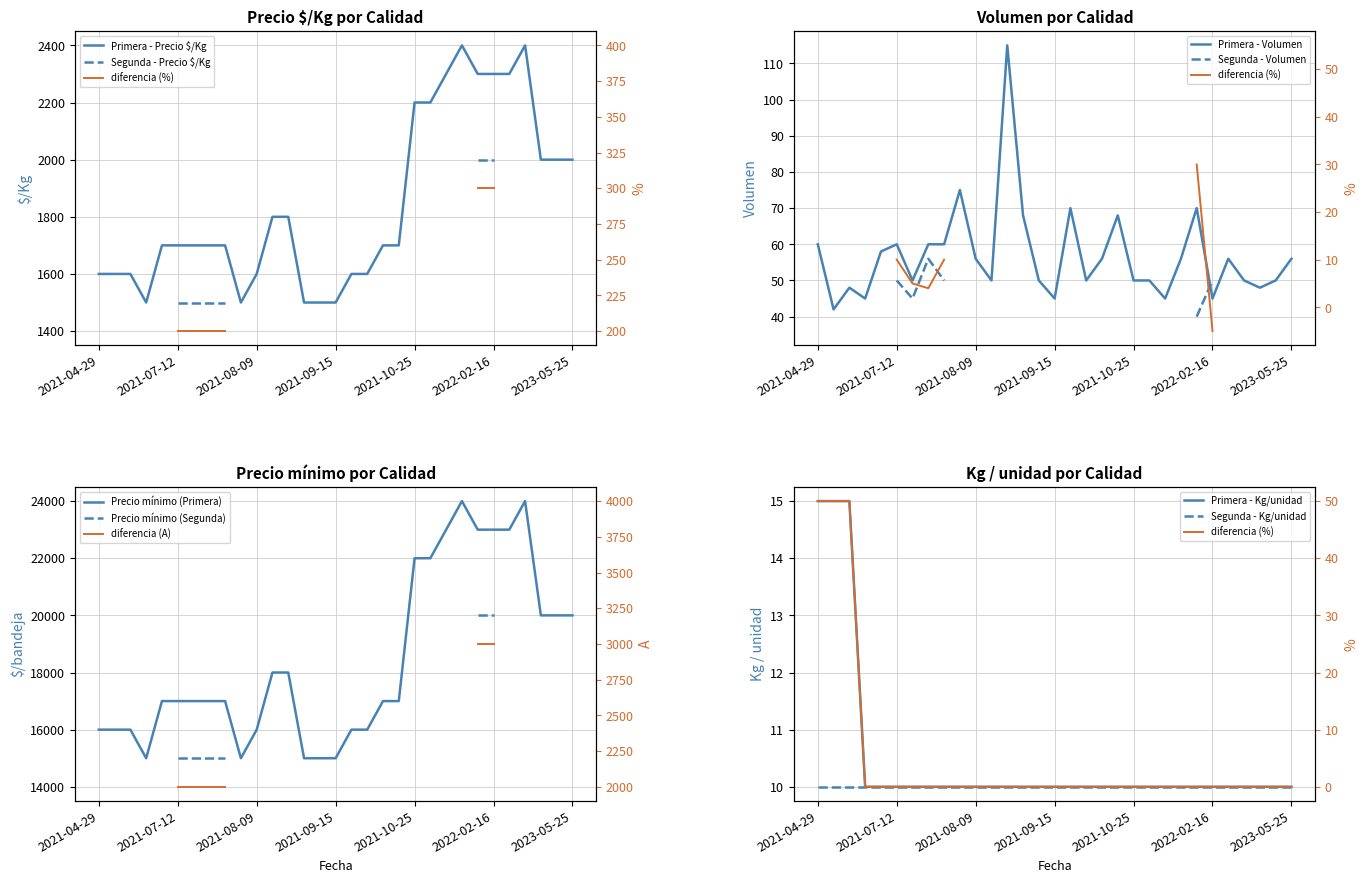

The value of Primera - Precio $/Kg at 2021-04-29 is 1600. True or false?

True